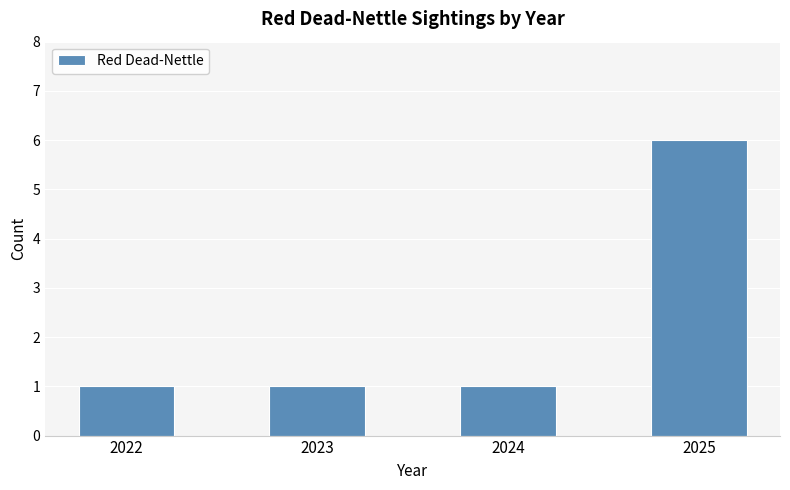

Are the bars horizontal?

No